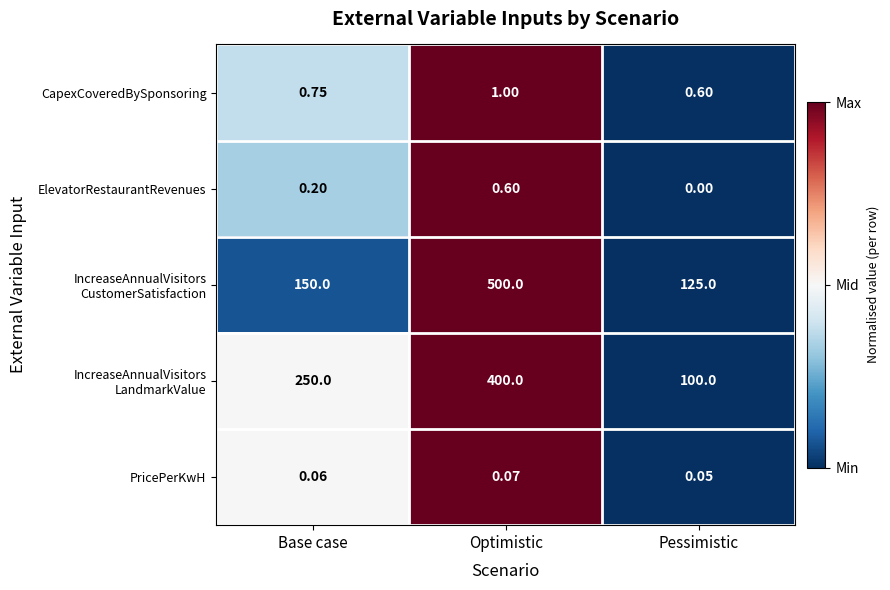

Rank the categories by PricePerKwH value from highest to lowest.

Optimistic, Base case, Pessimistic